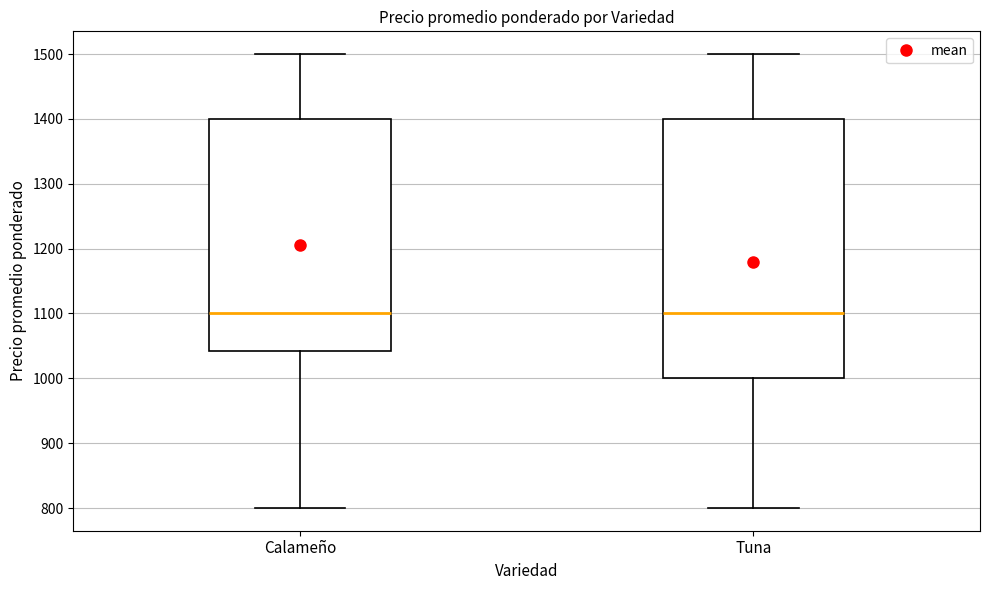

Reading left to right, read every box against the y-axis: the position of its median line, the range the box covers, and the ends of its whiskers. The values are not printed on the chart, so give them approximately, as read against the axis.

Calameño: median 1100, box 1040 to 1400, whiskers 800 to 1500
Tuna: median 1100, box 1000 to 1400, whiskers 800 to 1500